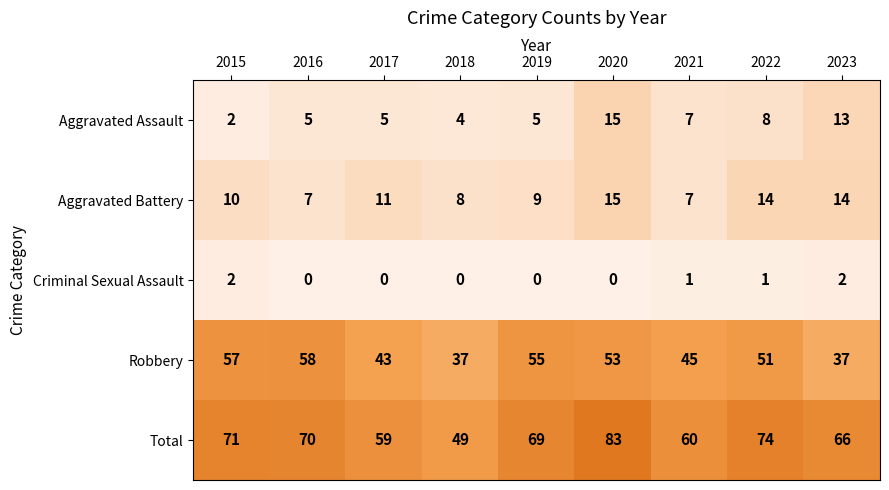

What is the sum of the Aggravated Assault values at 2022 and 2023?

21